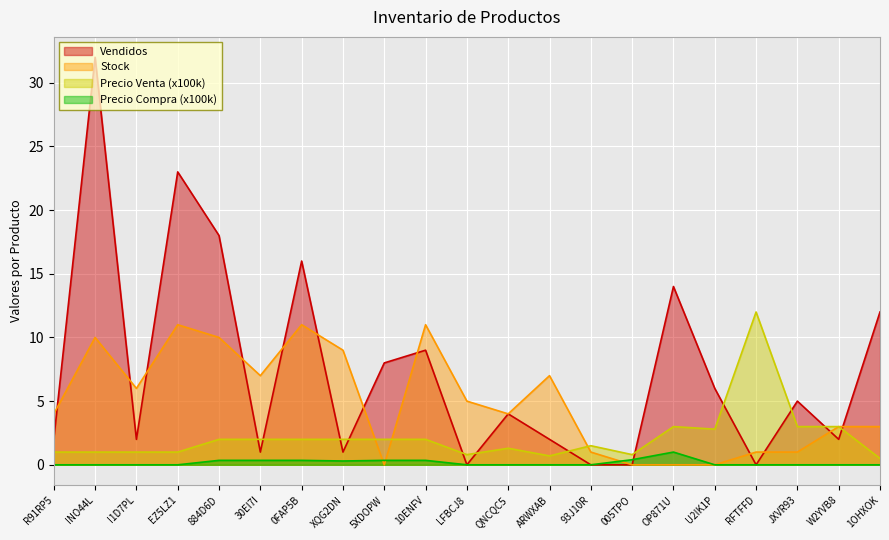

Which series has the largest range (max minus min)?

Vendidos